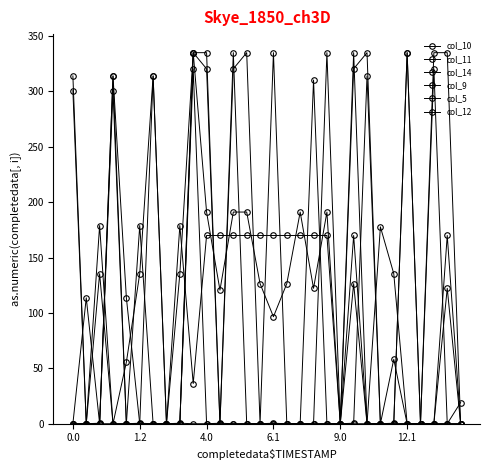

Reading right to left, what are all the values shown in this chart?

col_10: 0.0	0.0	0.0	0.0	335.0	0.5	0.0	314.0	0.5	0.0	0.0	0.0	0.0	0.0	0.5	0.0	0.0	0.0	0.5	0.0	0.0	0.5	0.0	0.0	0.5	0.0	314.0	0.5	0.0	0.0
col_11: 0.0	335.0	335.0	0.0	0.0	0.0	0.0	335.0	320.4	0.0	0.0	310.3	0.0	0.0	335.0	0.0	335.0	320.4	0.0	320.4	335.0	0.0	0.0	314.0	0.0	0.0	300.8	0.0	0.0	0.0
col_14: 19.2	0.0	0.0	0.0	335.0	0.0	0.0	0.0	335.0	0.0	335.0	0.0	0.0	0.0	0.0	0.0	0.0	335.0	0.0	335.0	335.0	0.0	0.0	0.0	0.0	113.7	314.0	0.0	113.7	0.0
col_9: 0.0	122.3	0.0	0.0	0.0	135.5	177.7	0.0	126.5	0.0	191.1	122.2	191.1	126.5	96.6	126.5	191.1	191.1	120.6	191.1	335.0	135.5	0.0	314.0	135.5	55.5	0.0	135.5	0.0	314.0
col_5: 0.0	170.0	0.0	0.0	0.0	58.1	0.0	0.0	170.0	0.0	170.0	170.0	170.0	170.0	170.0	170.0	170.0	170.0	170.0	170.0	36.3	179.0	0.0	0.0	179.0	0.0	0.0	179.0	0.0	0.0
col_12: 0.0	0.0	320.4	0.0	0.0	0.0	0.0	0.0	0.0	0.0	0.0	0.0	0.0	0.0	0.0	0.0	0.0	0.0	0.0	0.0	320.4	0.0	0.0	0.0	0.0	0.0	0.0	0.0	0.0	300.8